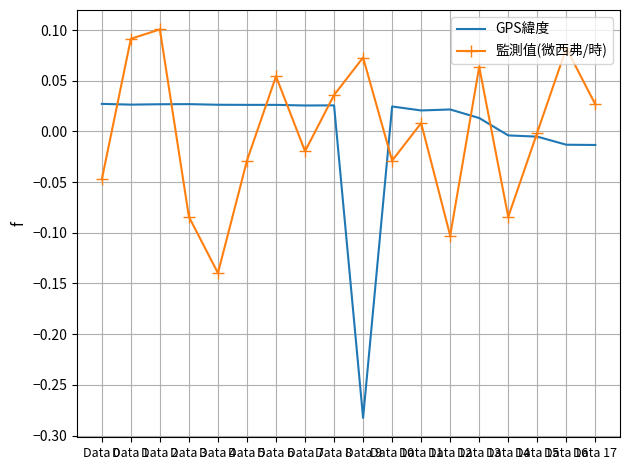

Rank the series by their maximum value, from highest to lowest.

監測值(微西弗/時), GPS緯度